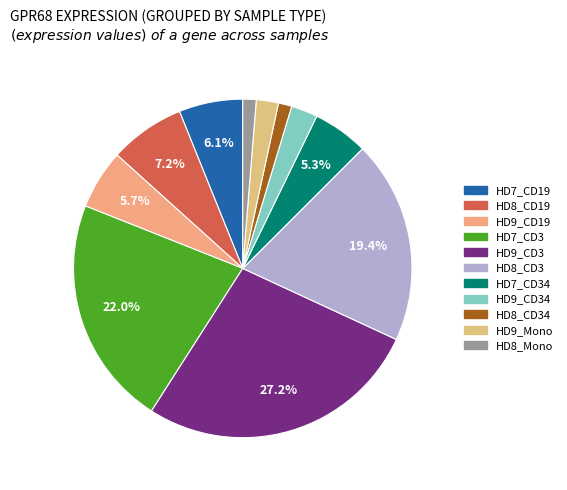

How many segments does this pie chart have?

11